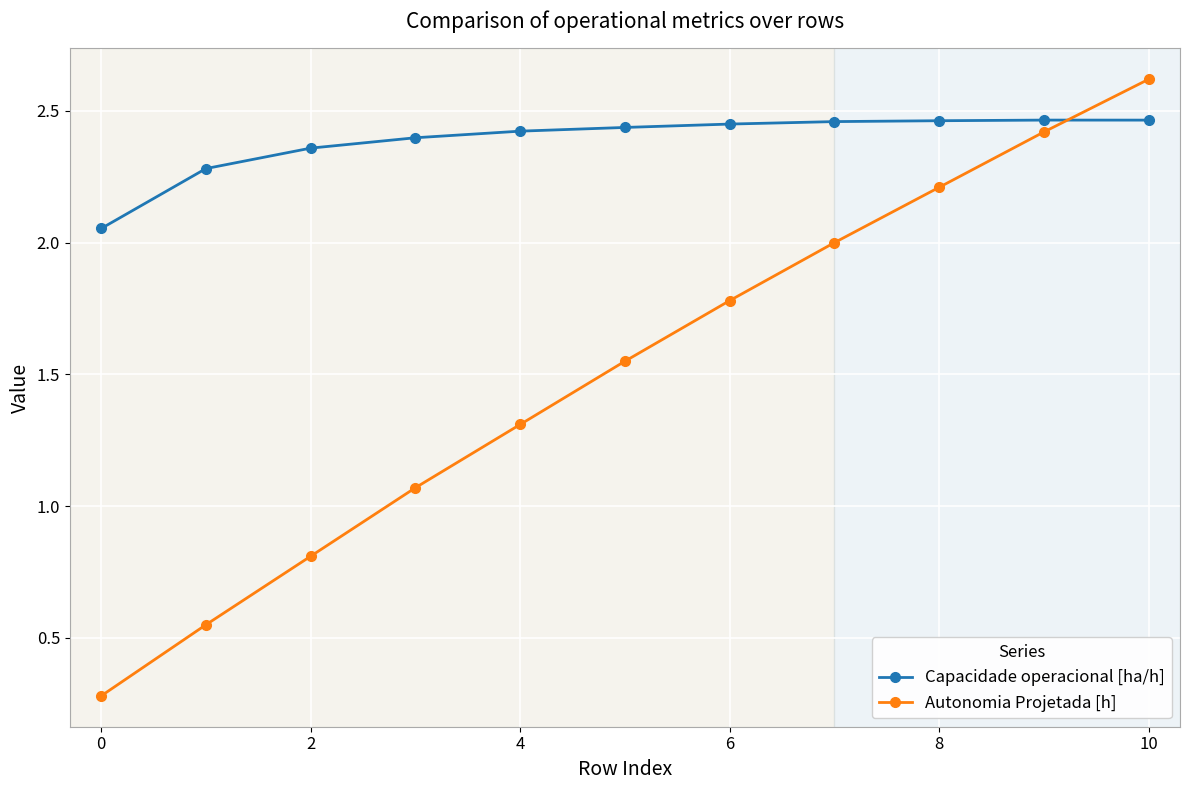

List the series in order of their overall mean, highest first.

Capacidade operacional [ha/h], Autonomia Projetada [h]